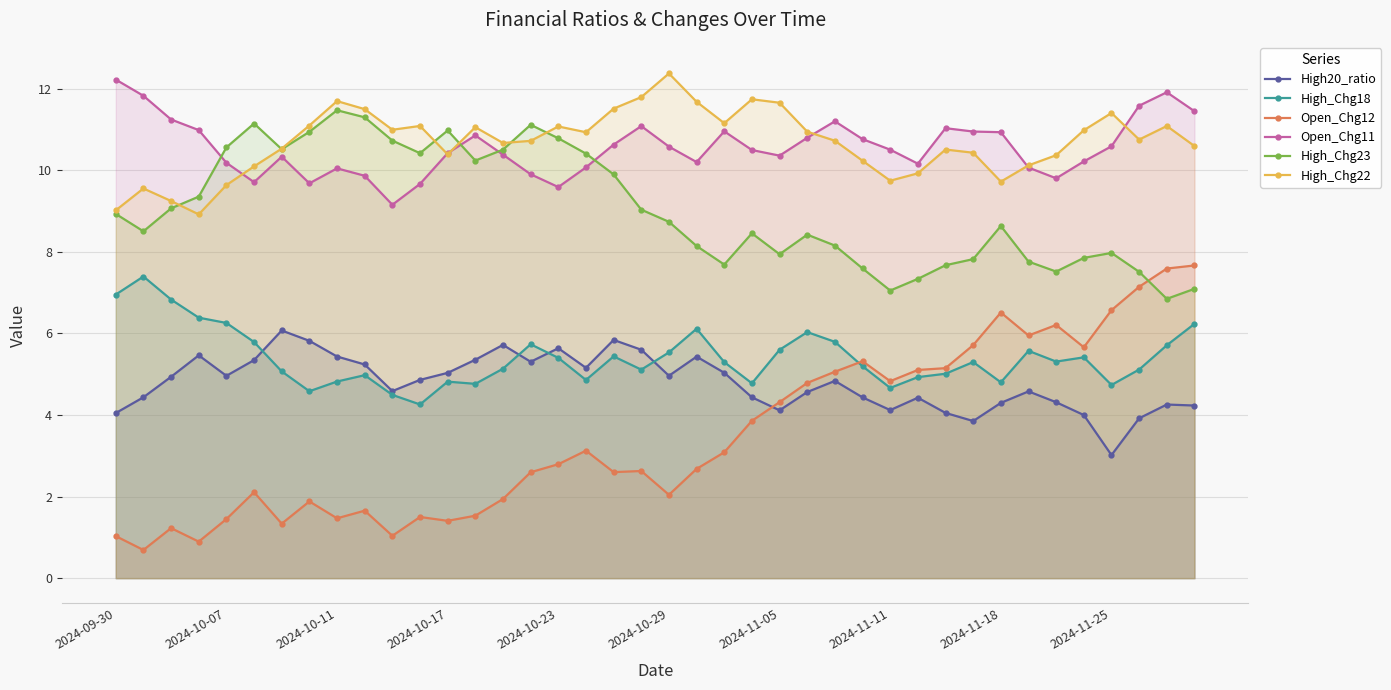

What is the lowest value of the High_Chg23 series?

6.8